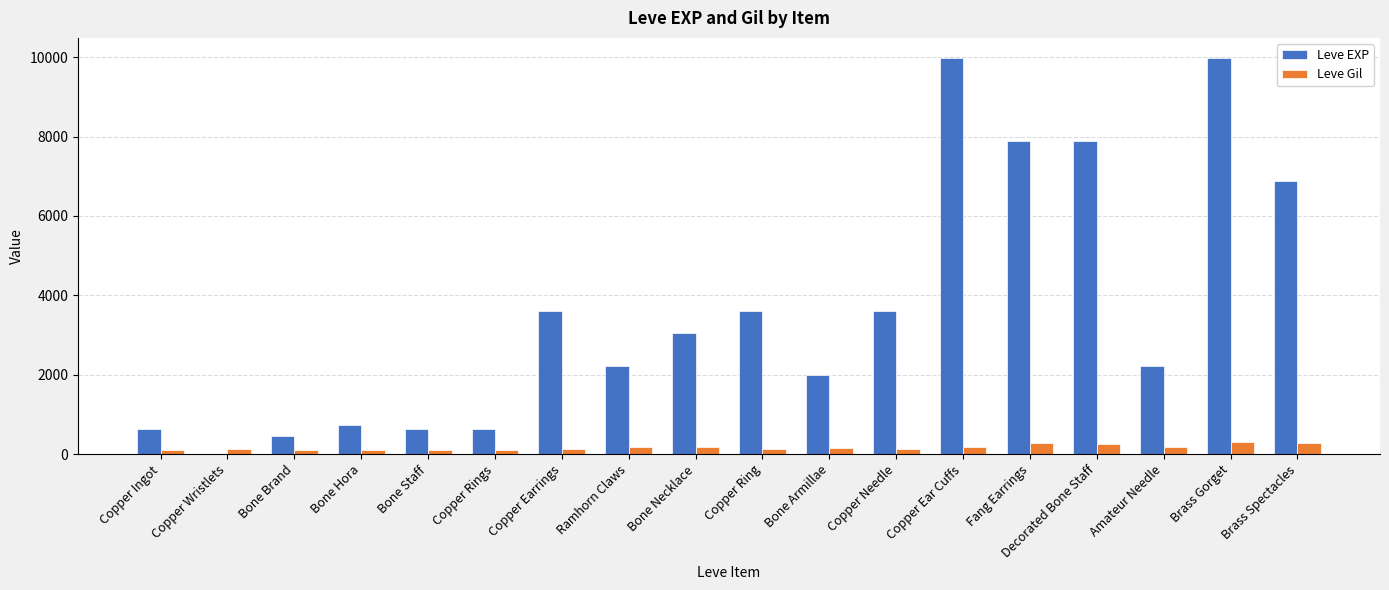

What are all the series names shown in the legend?

Leve EXP, Leve Gil